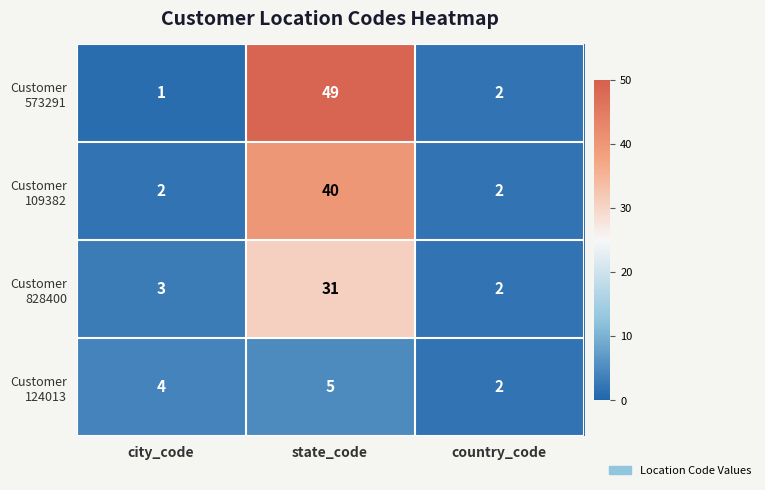

At which category is the sum across all series the highest?

state_code